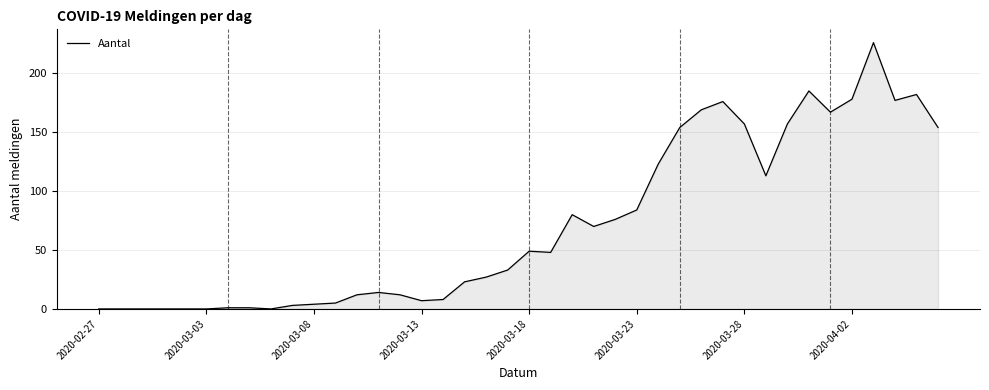

What is the maximum value shown in the chart?

226